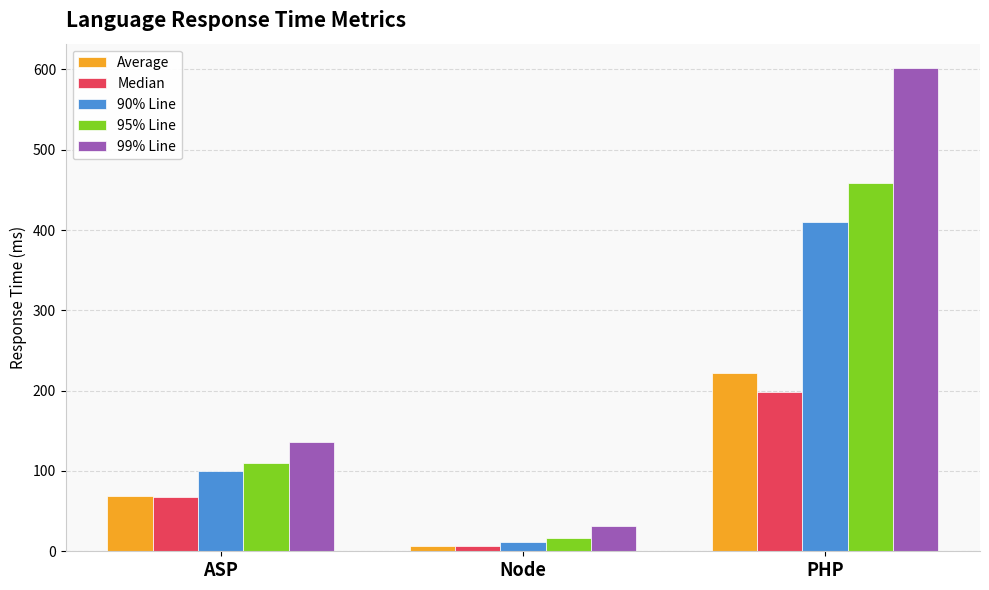

What value does the 99% Line series have at ASP, to the nearest 100?

100